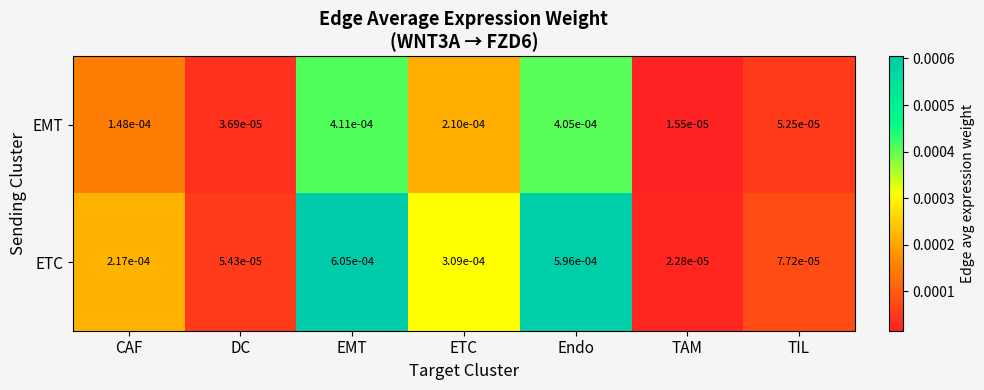

Which series has the largest total across all categories?

ETC